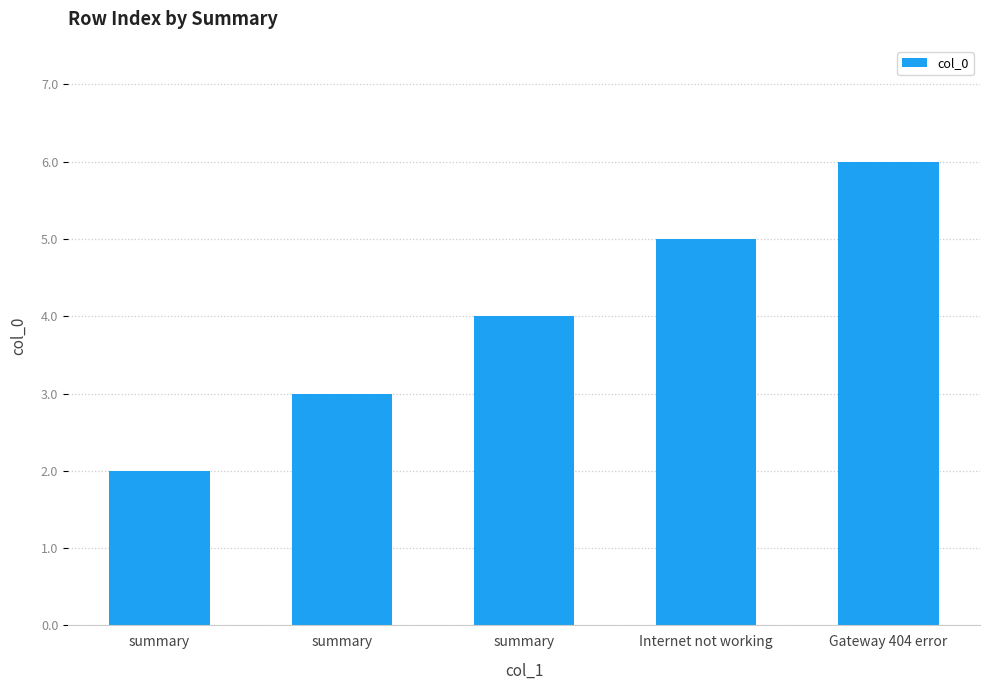

The value at summary is 3. True or false?

True